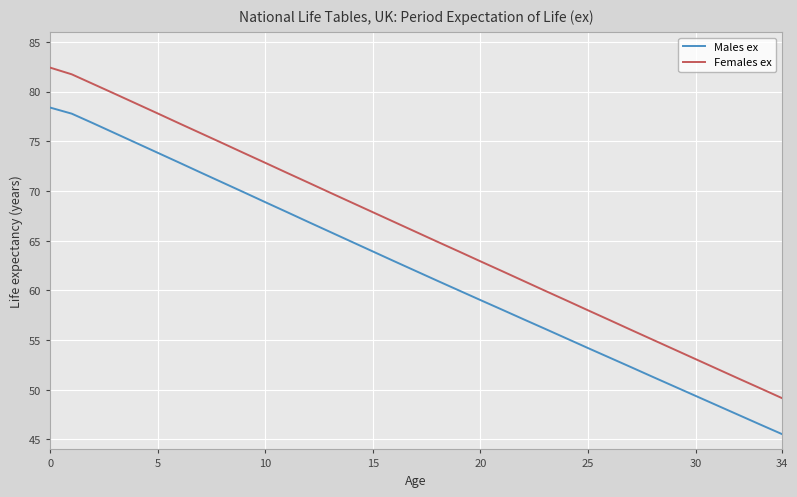

List the series in order of their overall mean, highest first.

Females ex, Males ex